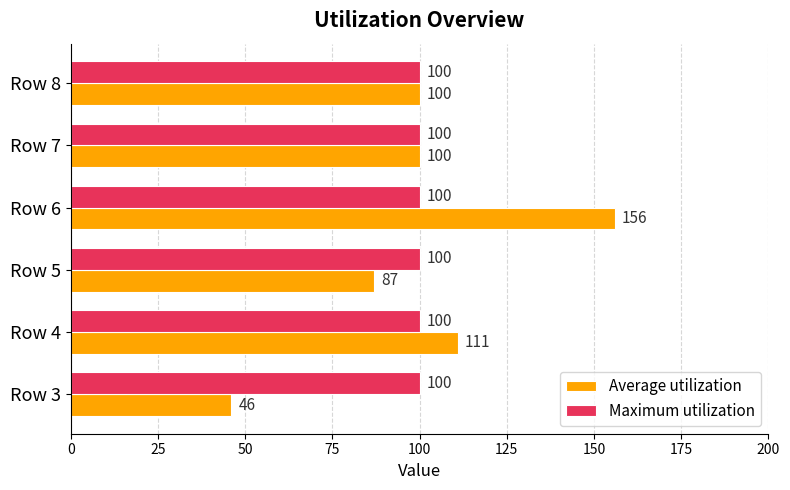

What is the approximate value of Average utilization at Row 4, to the nearest 50?

100